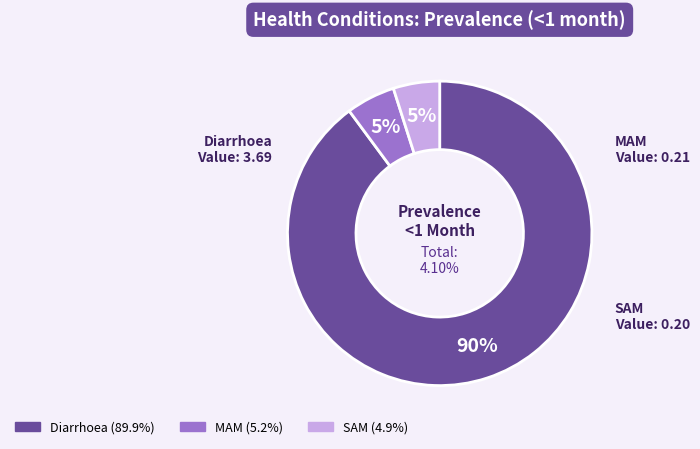

How many slices are in this pie chart?

3